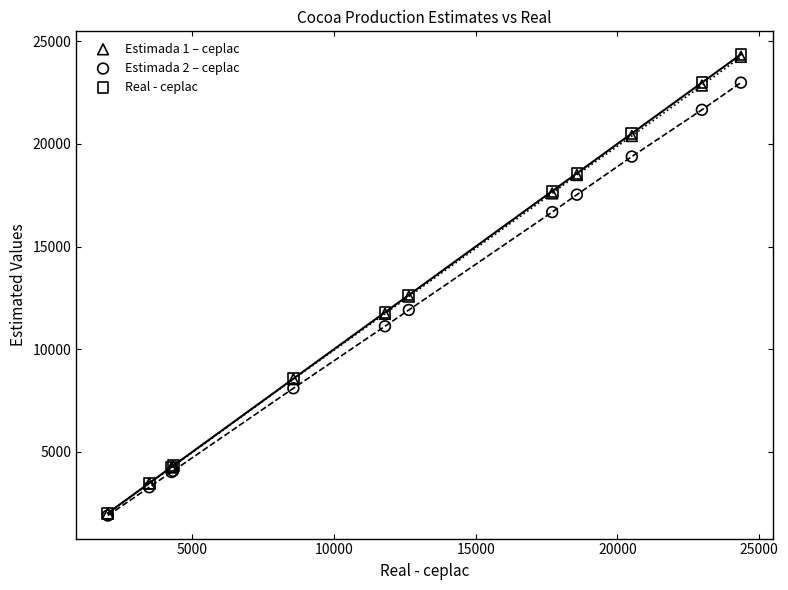

What are all the series names shown in the legend?

Estimada 1 – ceplac, Estimada 2 – ceplac, Real - ceplac